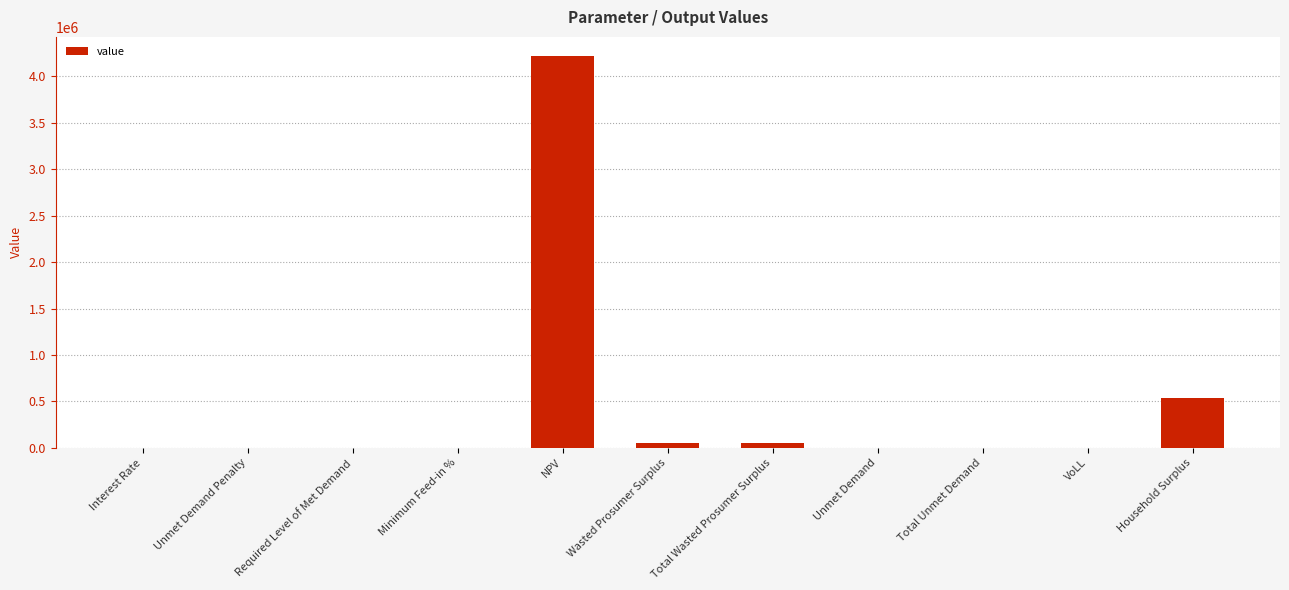

Where is the data nearest to the value 2107484?

Household Surplus